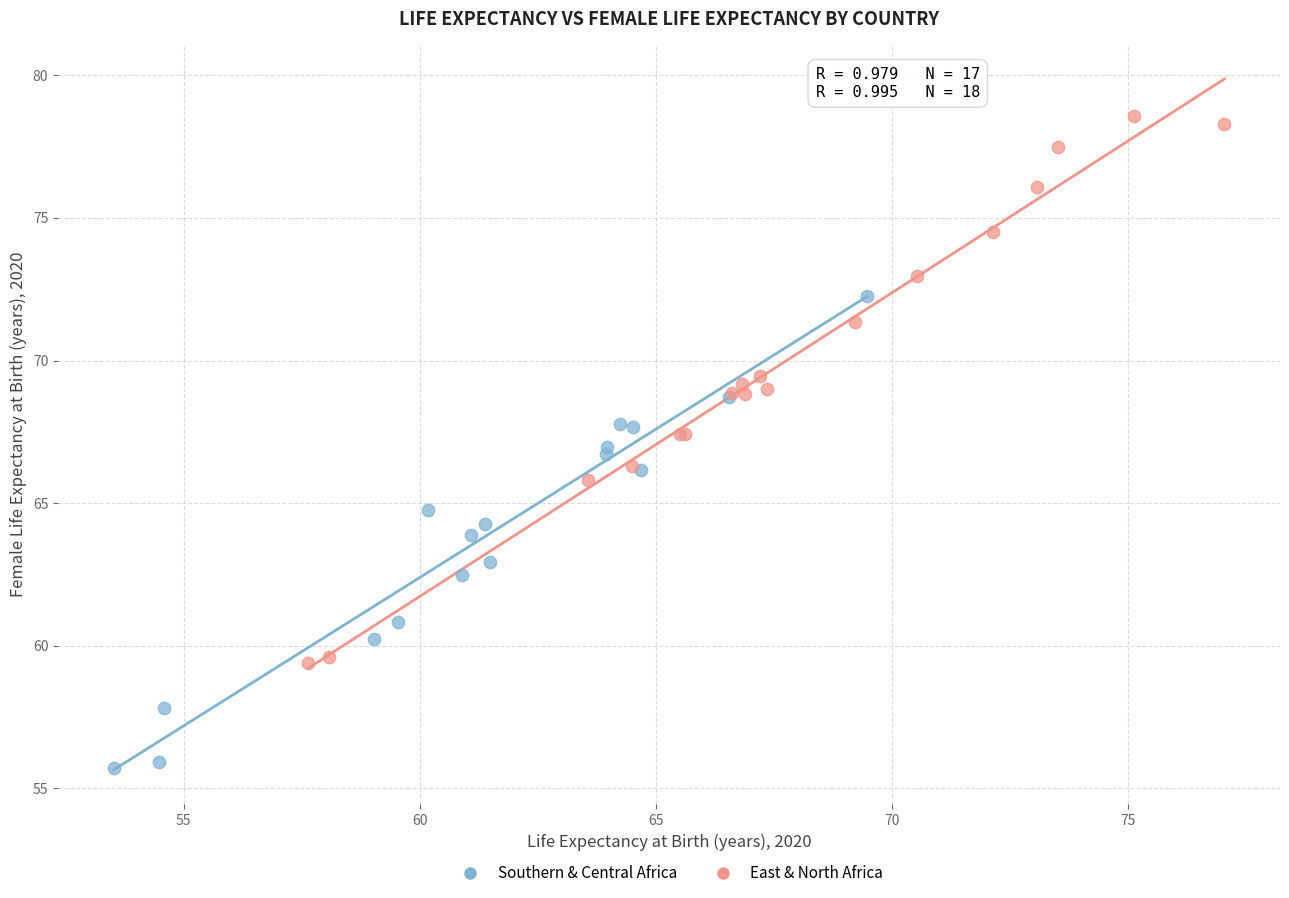

Which series contains the lowest Y value?

Southern & Central Africa